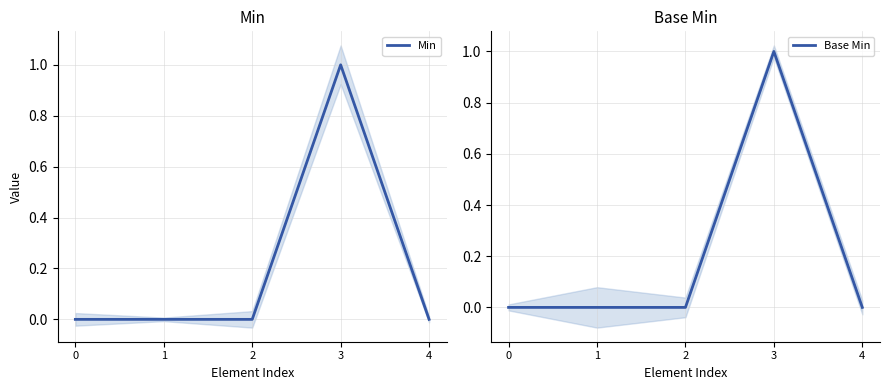

True or false: Min has more than 0 points higher than both neighbors.

True